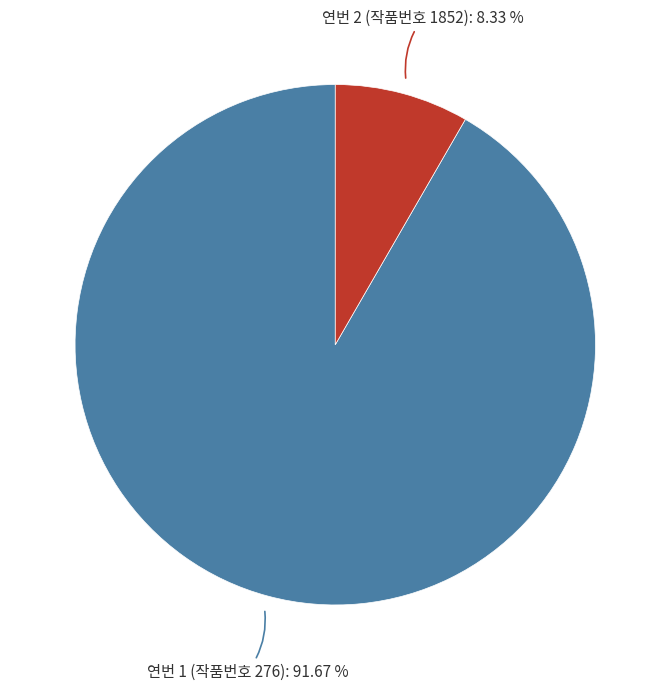

To the nearest percent, what is the combined percentage of 연번 1 (작품번호 276) and 연번 2 (작품번호 1852)?

100%